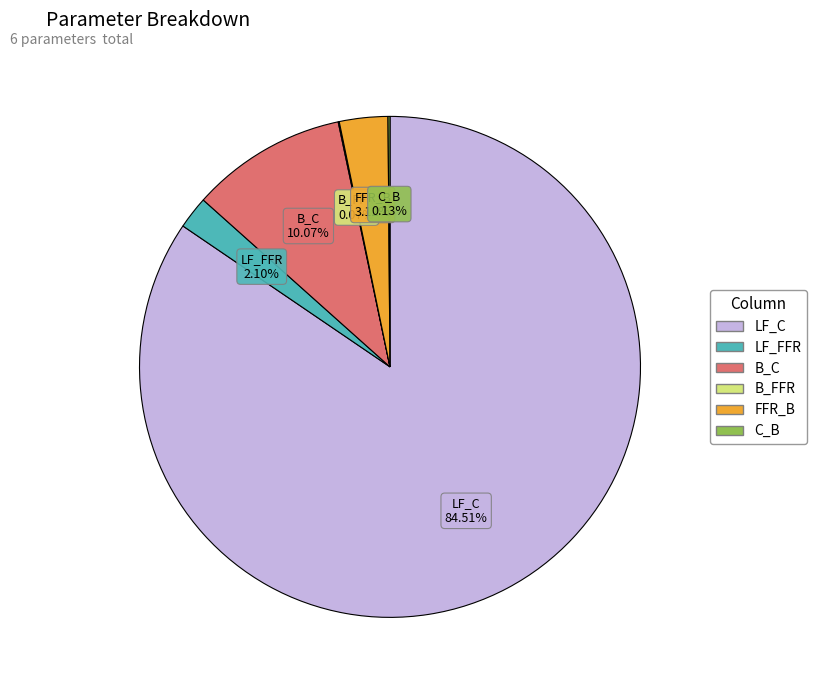

To the nearest percent, what portion does FFR_B represent?

3%